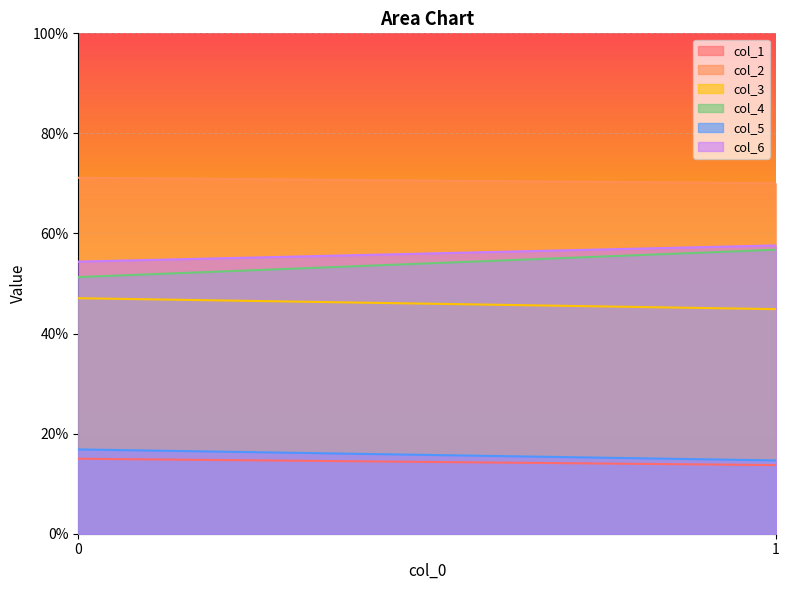

Is it true that col_5 equals 16.8 at 0?

True